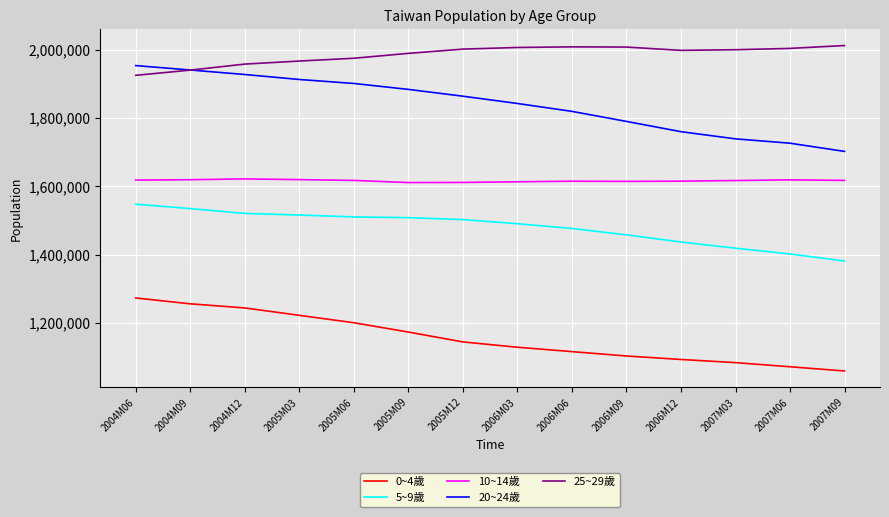

Which series has the largest range (max minus min)?

20~24歲